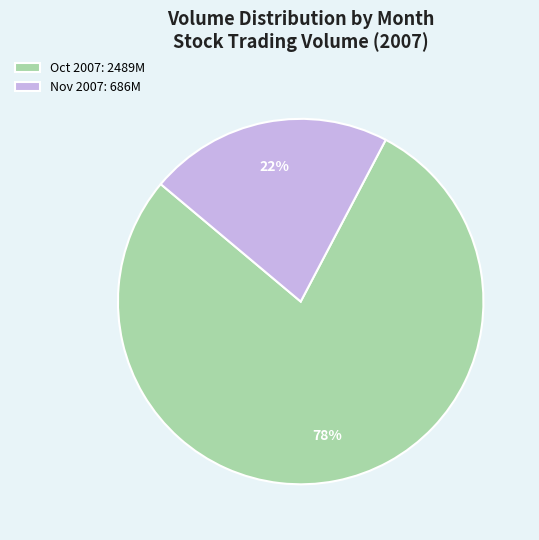

Approximately how many times larger is the value at Nov 2007: 686M compared to Oct 2007: 2489M?

0.3